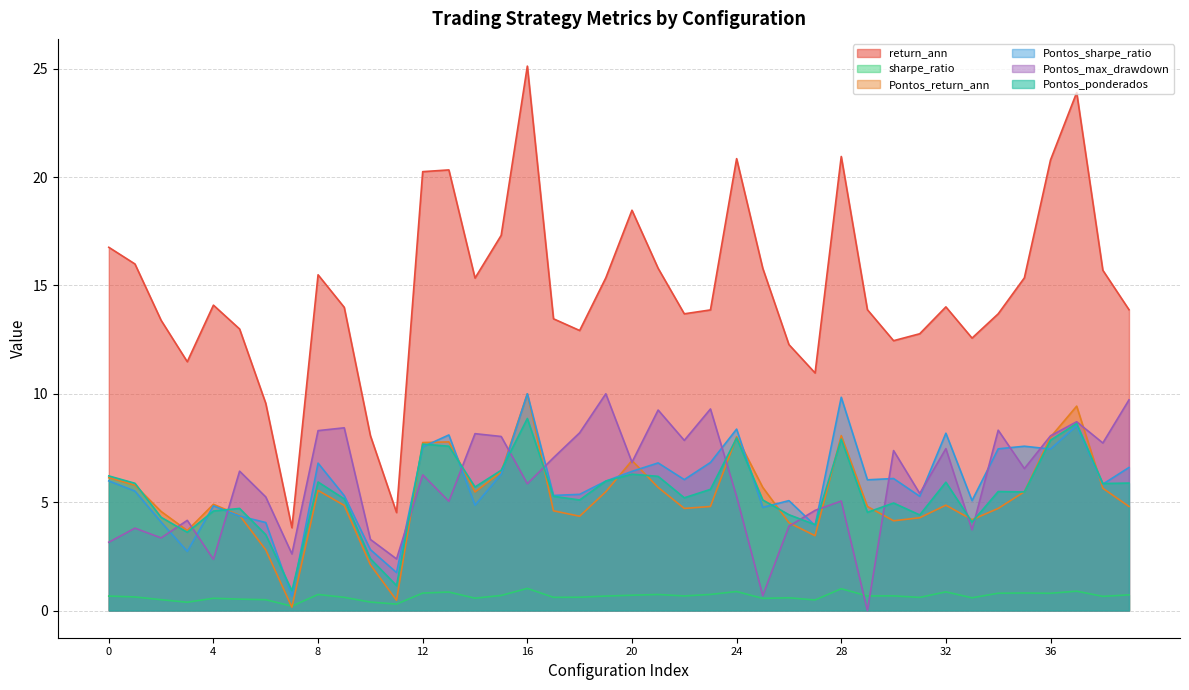

What are all the series names shown in the legend?

return_ann, sharpe_ratio, Pontos_return_ann, Pontos_sharpe_ratio, Pontos_max_drawdown, Pontos_ponderados